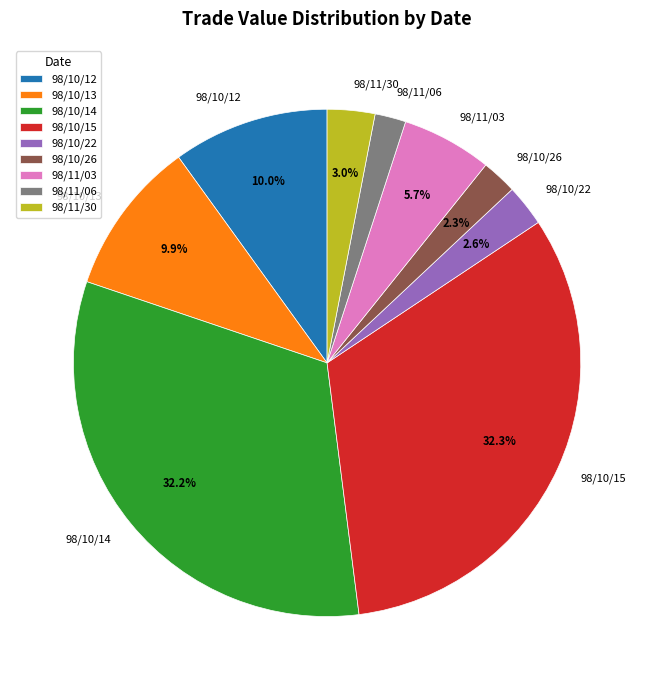

To the nearest percent, what percentage of the pie is 98/11/06?

2%